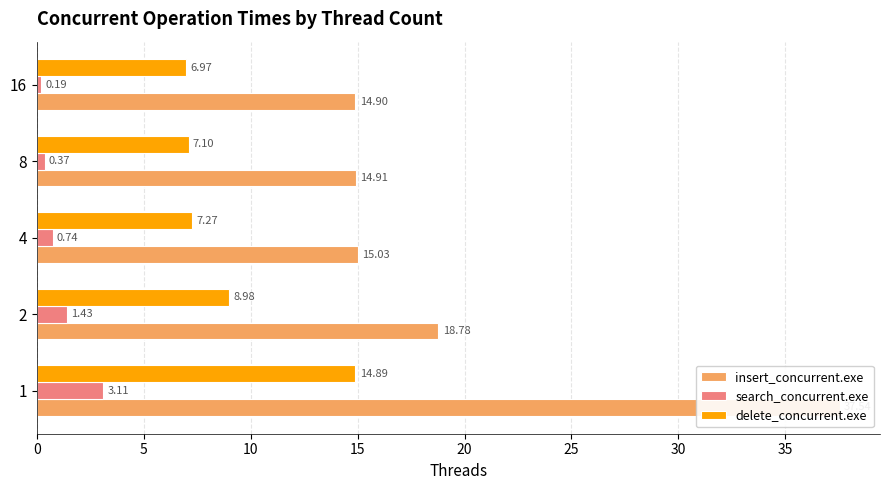

Rank the series by their maximum value, from highest to lowest.

insert_concurrent.exe, delete_concurrent.exe, search_concurrent.exe